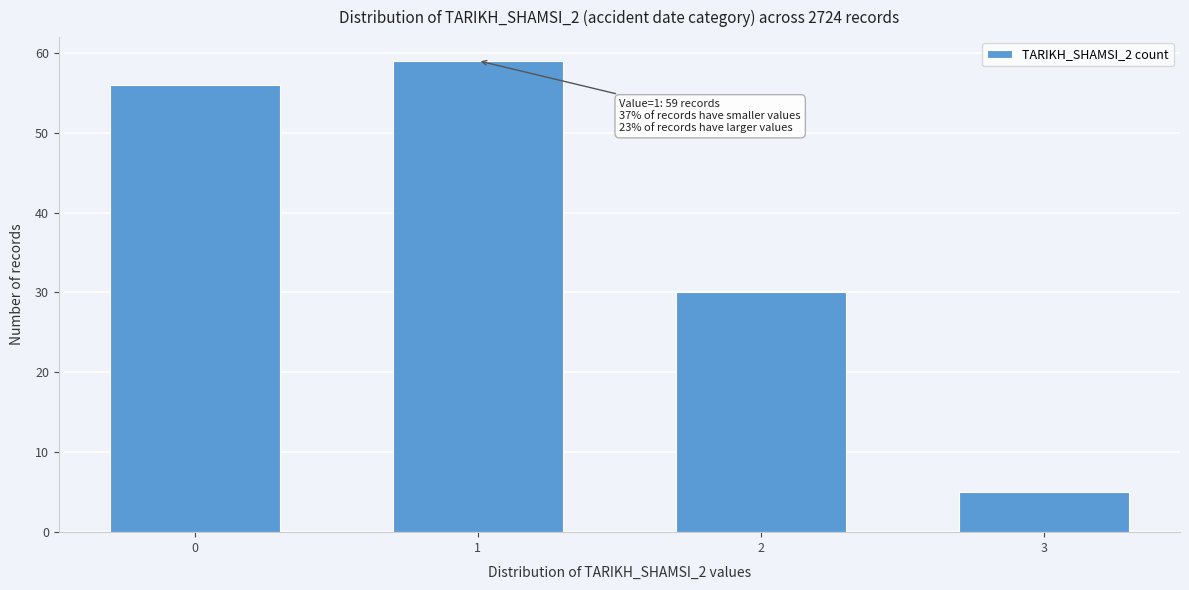

Reading right to left, what are all the values shown in this chart?

3=5	2=30	1=59	0=56